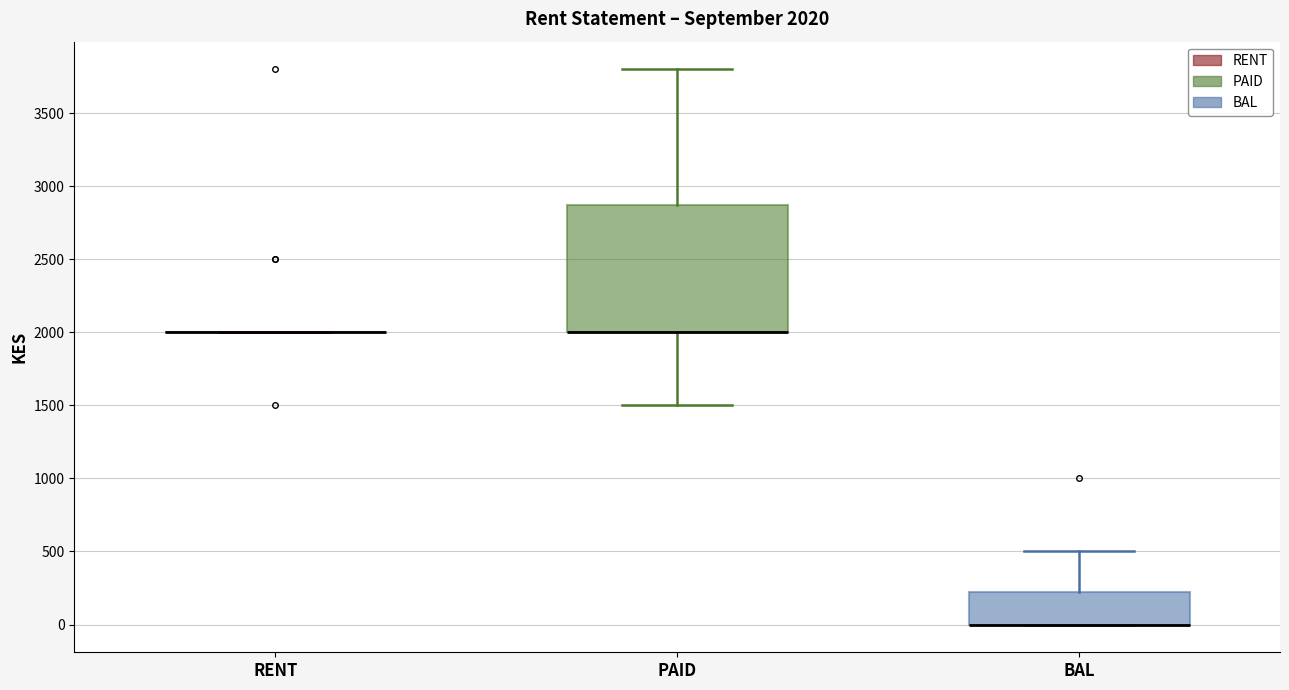

Which box is the tallest, from its lower edge to its upper edge?

PAID